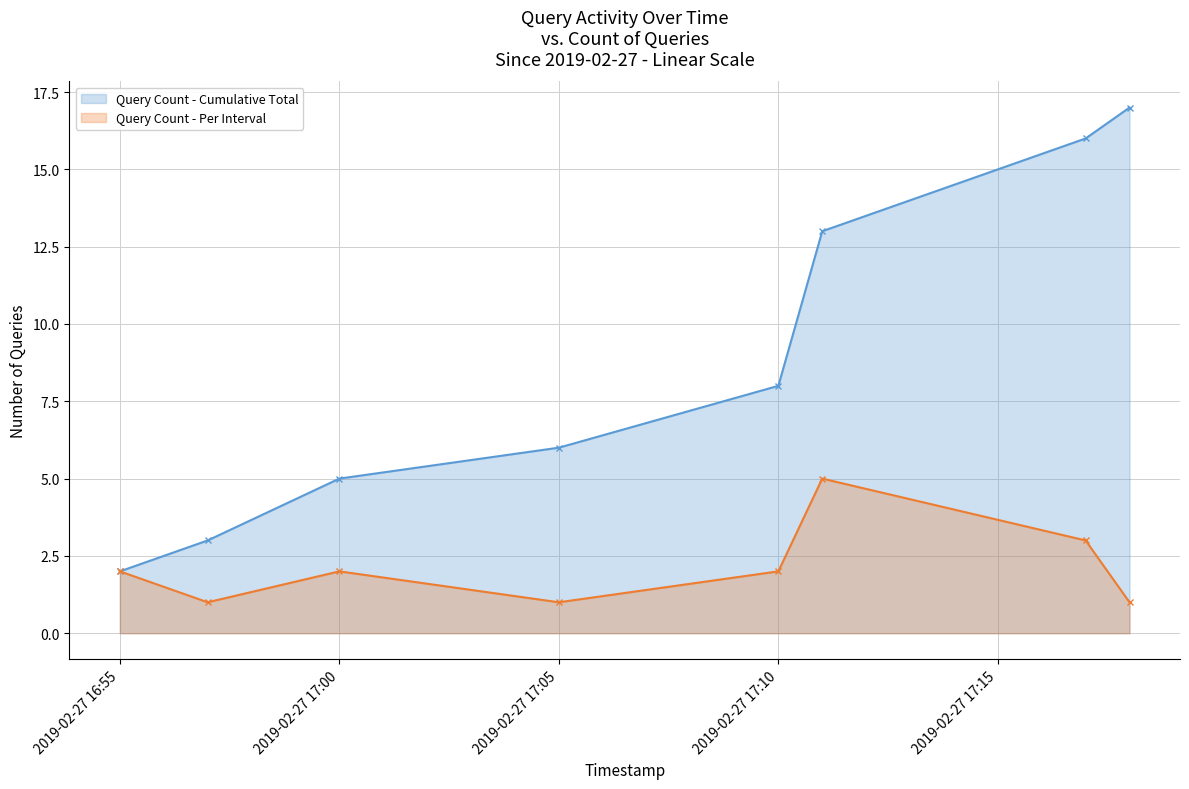

Reading left to right, what are all the values shown in this chart?

Query Count - Cumulative Total: 2	3	5	6	8	13	16	17
Query Count - Per Interval: 2	1	2	1	2	5	3	1